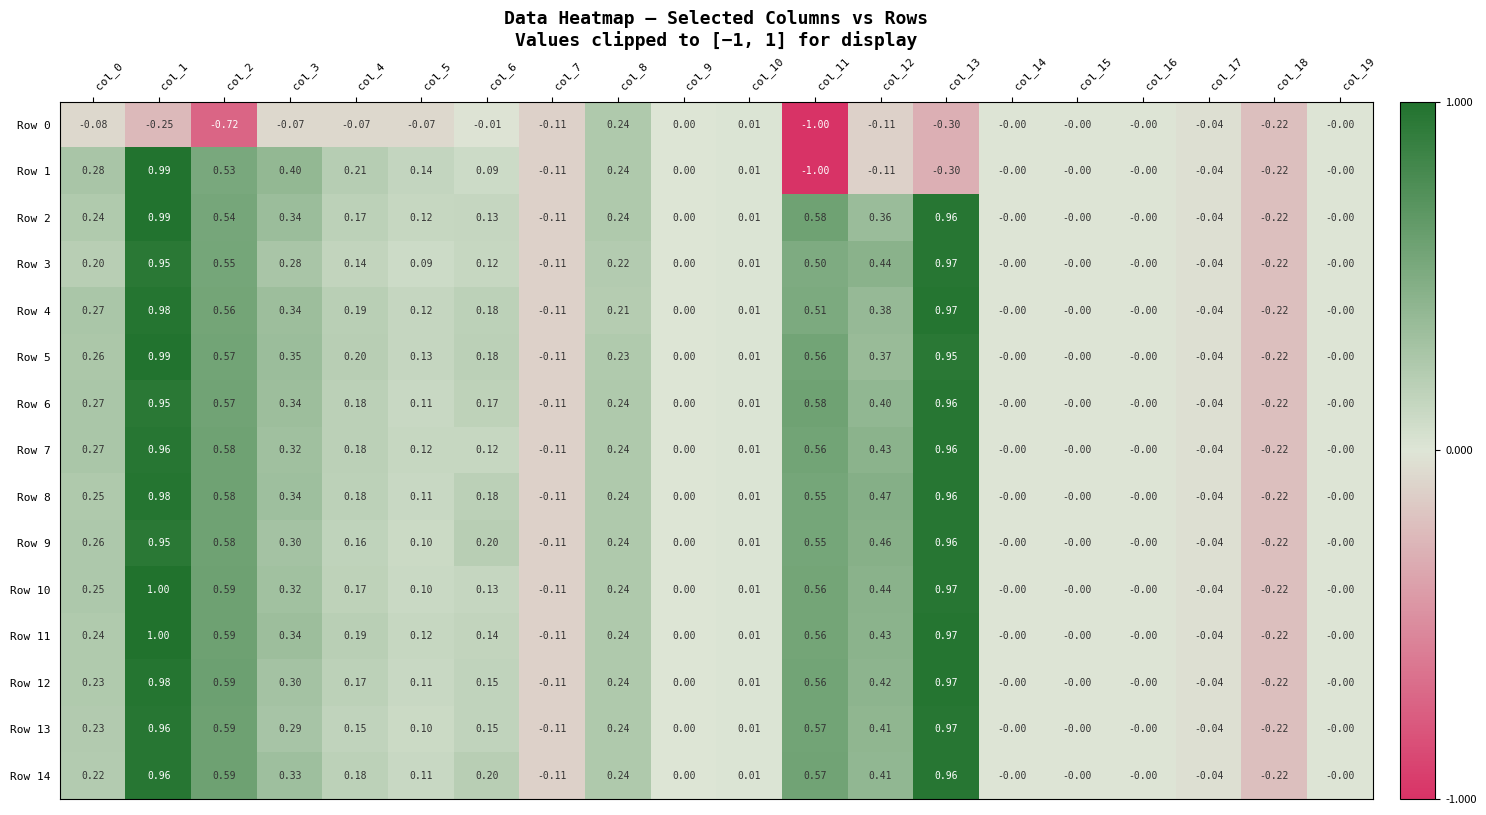

How many distinct data groups are displayed?

15